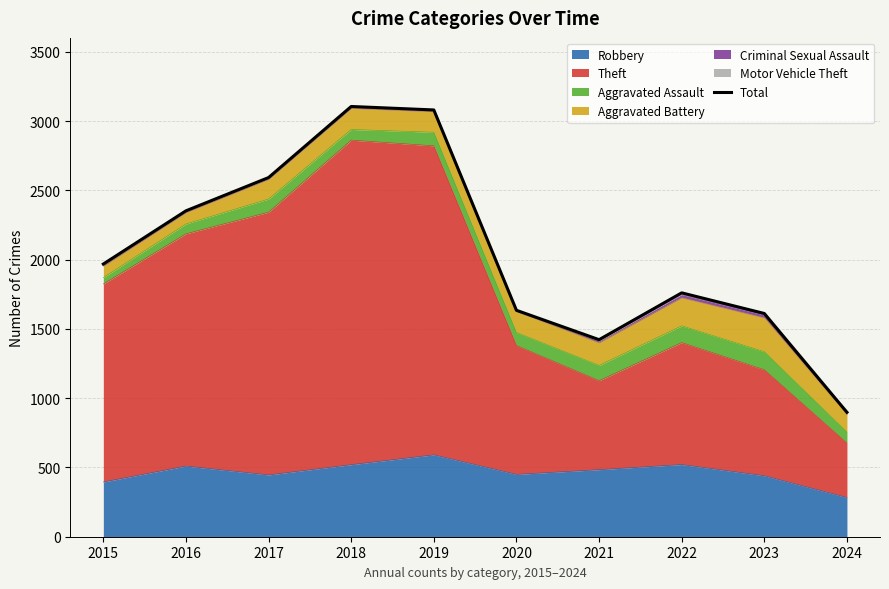

Where does the data first go above 1968?

2016